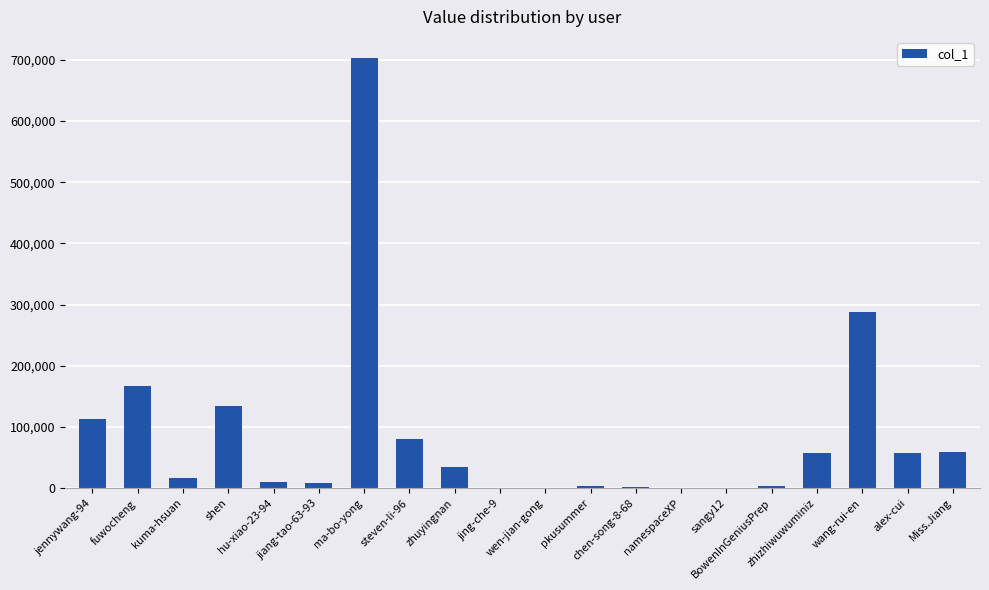

What is the maximum value shown in the chart?

702362